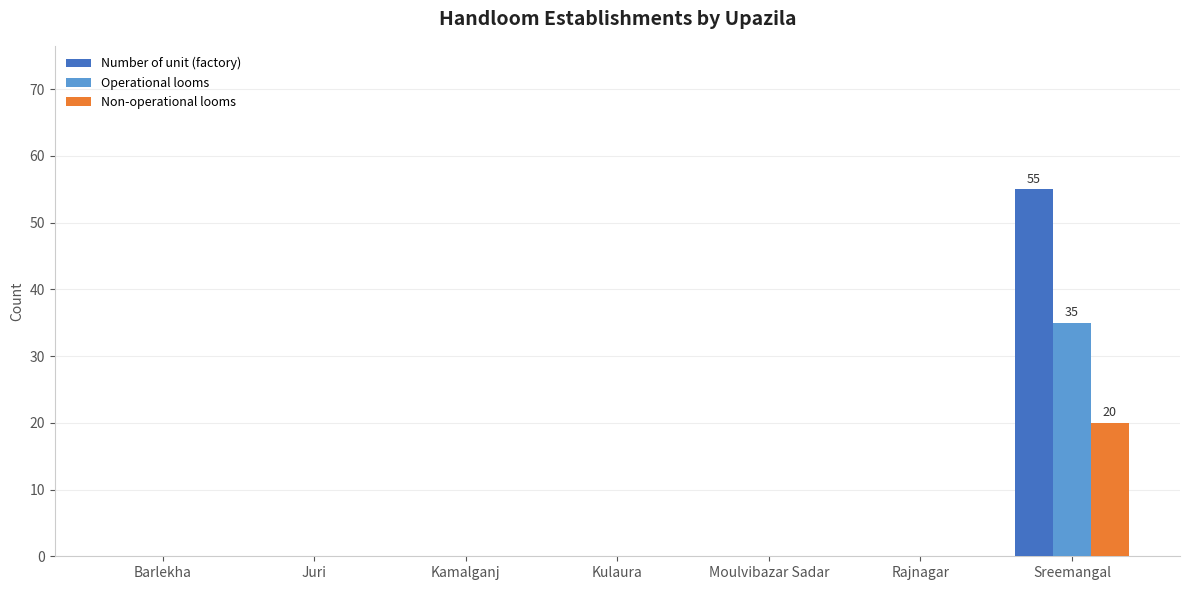

At which category is the sum across all series the highest?

Sreemangal